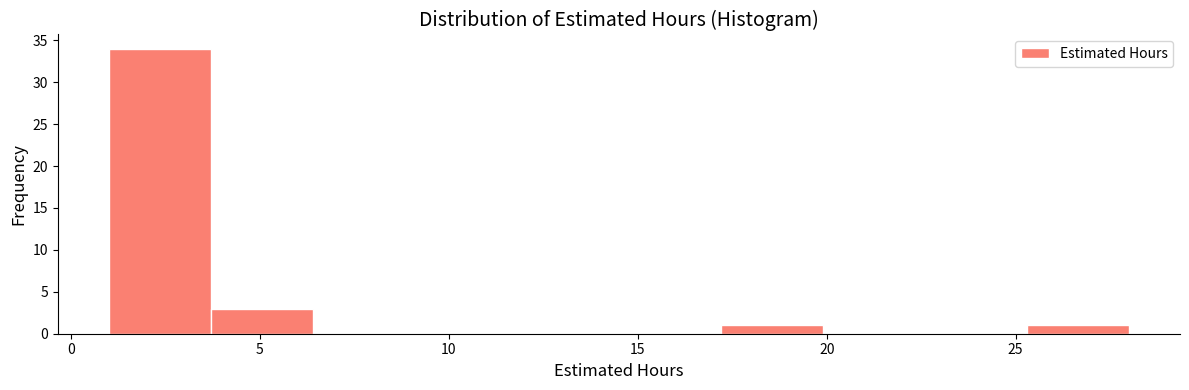

Reading left to right, list every bar in this chart as the range it spans on the x-axis followed by its height. Neither the bar edges nor the heights are printed on the chart, so give them approximately, as read against the axes.

1.0 to 3.7: 34
3.7 to 6.4: 3
6.4 to 9.1: 0
9.1 to 11.8: 0
11.8 to 14.5: 0
14.5 to 17.2: 0
17.2 to 19.9: 1
19.9 to 22.6: 0
22.6 to 25.3: 0
25.3 to 28.0: 1